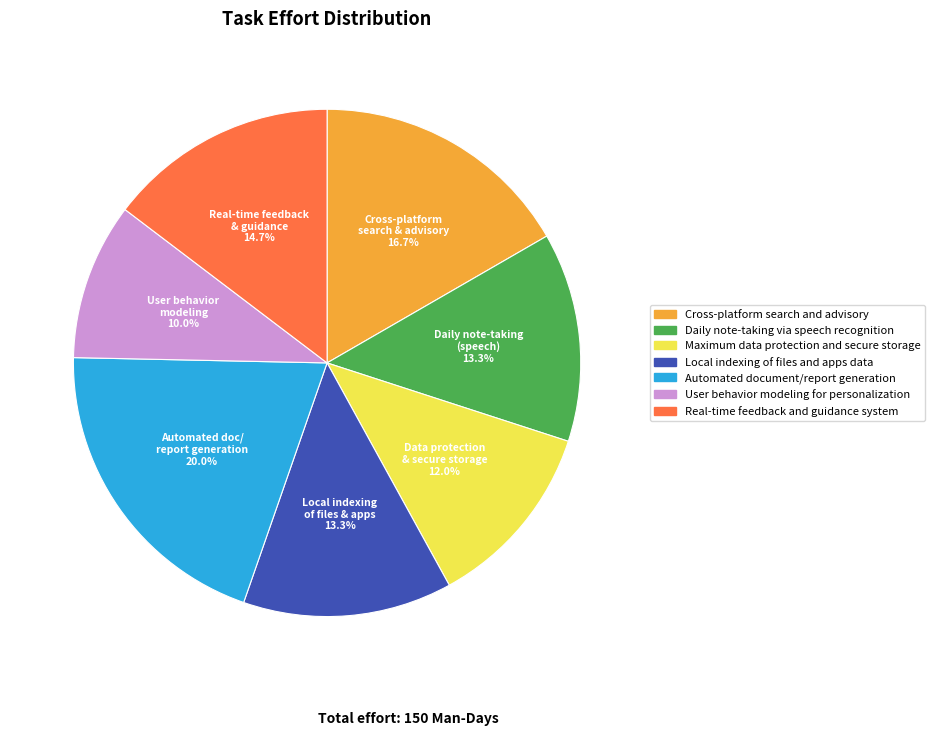

True or false: User behavior modeling for personalization accounts for 1% of the total.

False